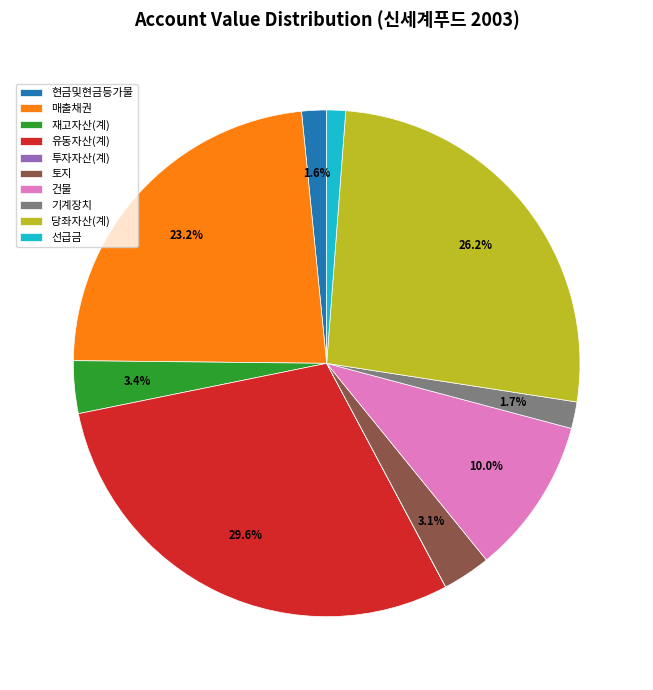

To the nearest percent, what is the difference between the 매출채권 and 재고자산(계) slice percentages?

20%